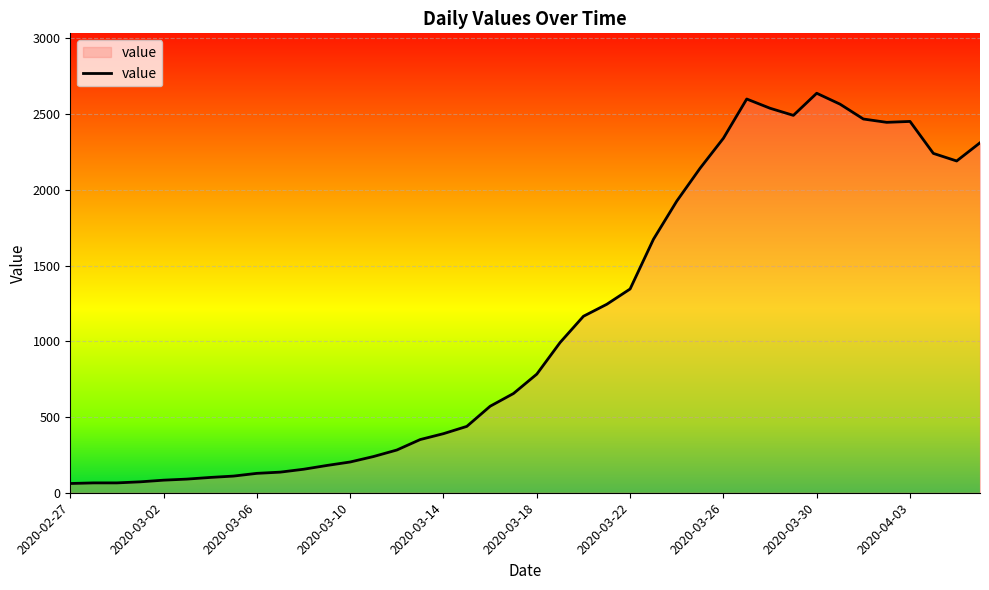

What is the maximum value shown in the chart?

2637